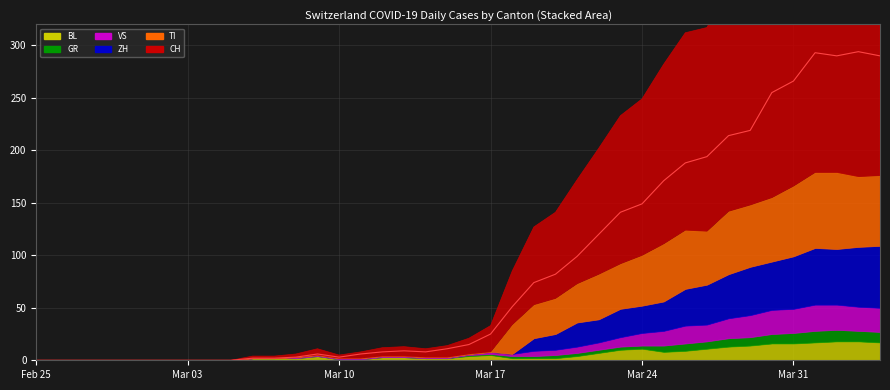

How many values in the VS series exceed 1?

19